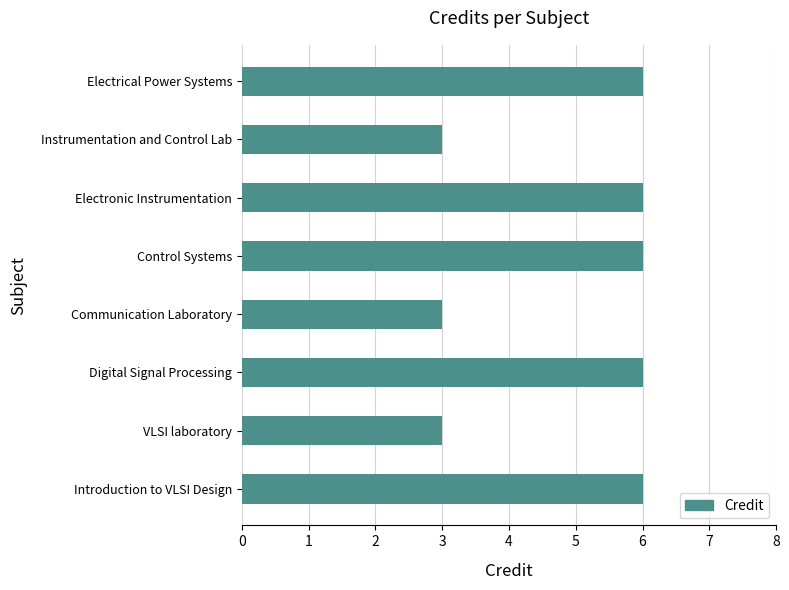

The chart shows a value of 6 at Electronic Instrumentation. True or false?

True